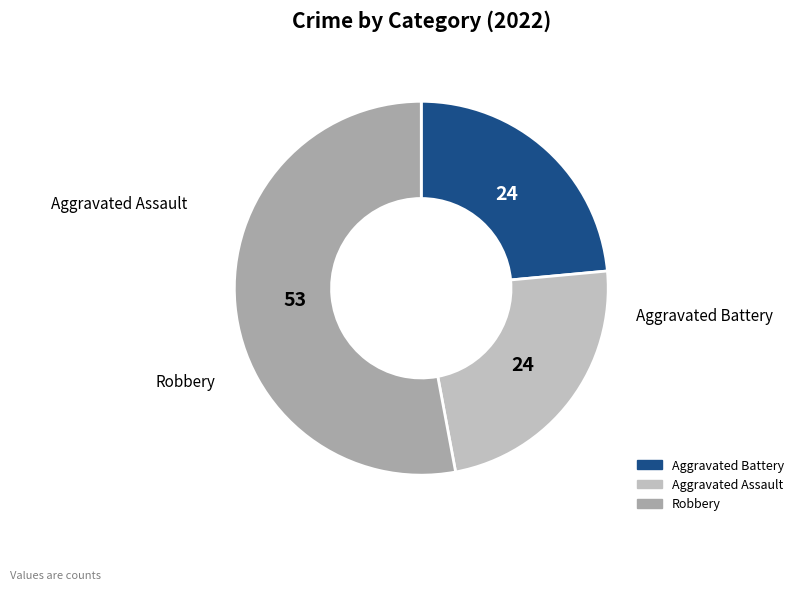

What is the ratio of the value at Robbery to the value at Aggravated Assault?

2.2